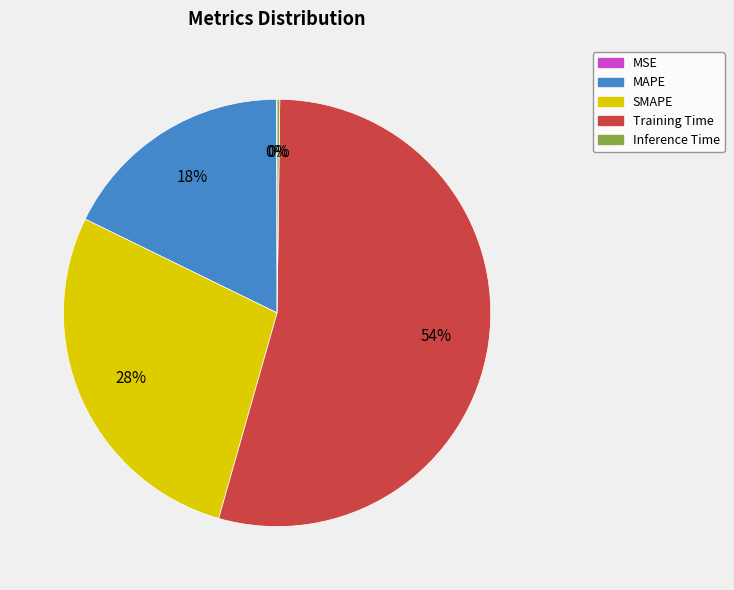

Do Training Time and MAPE together represent more than half of the pie?

Yes